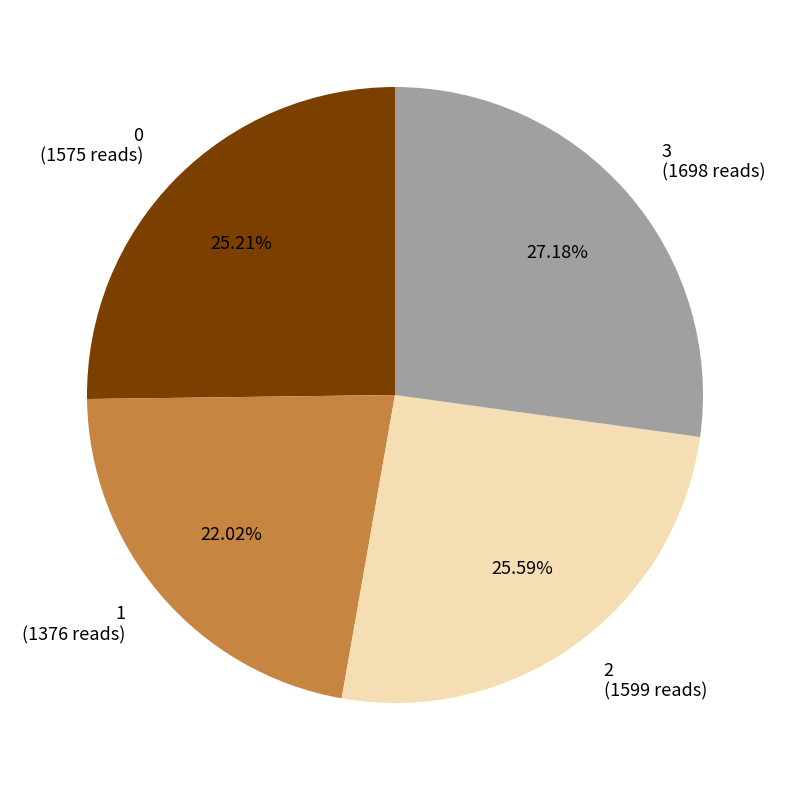

Combined, do 3 (1698 reads) and 1 (1376 reads) account for over 50%?

No